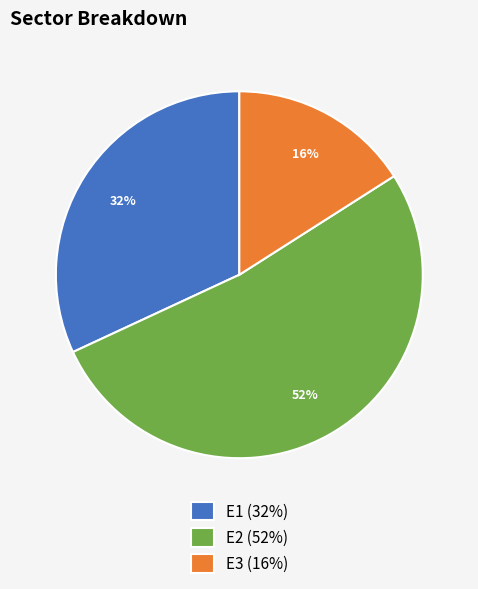

To the nearest percent, what portion does E2 represent?

52%